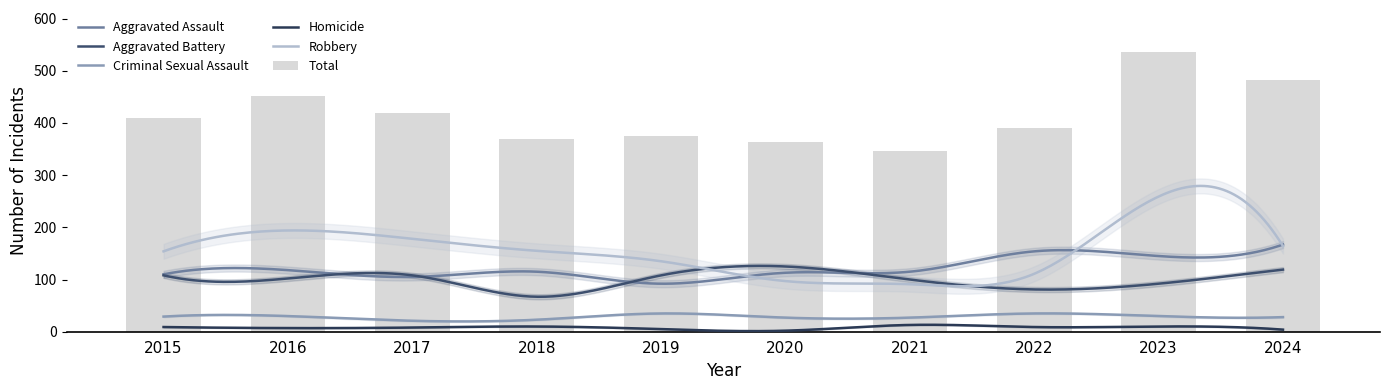

The value of Robbery at 2019 is 135. True or false?

True